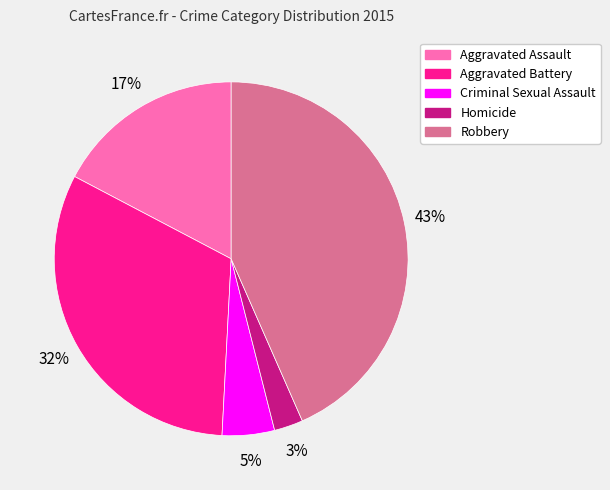

Is Homicide the majority of the pie?

No